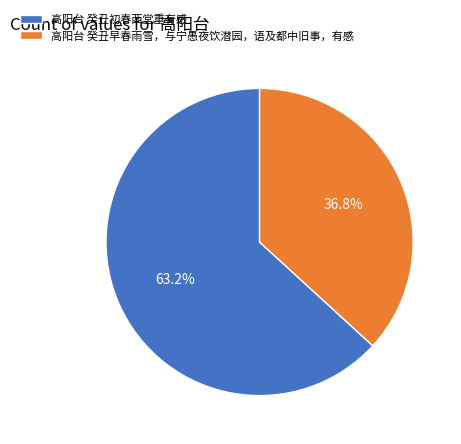

Which has a higher value, 高阳台 癸丑早春雨雪，与宁愚夜饮潜园，语及都中旧事，有感 or 高阳台 癸丑初春西堂重有感?

高阳台 癸丑初春西堂重有感